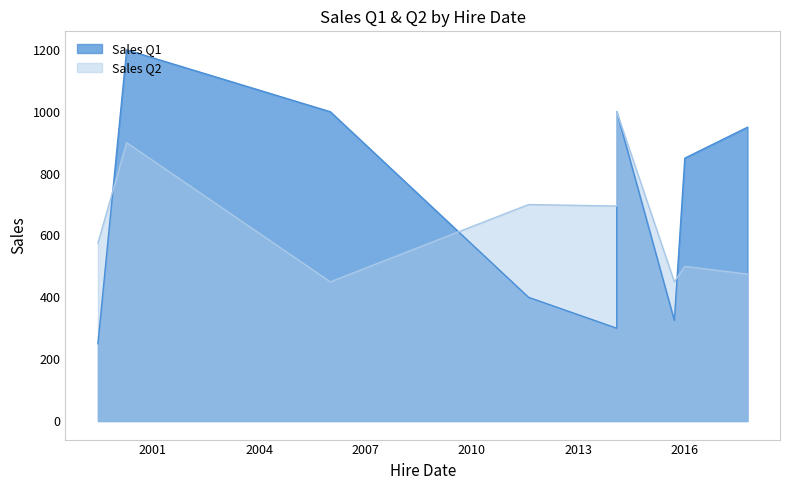

What is the difference between the Sales Q2 values at 2017-10-11 and 1999-06-16?

100